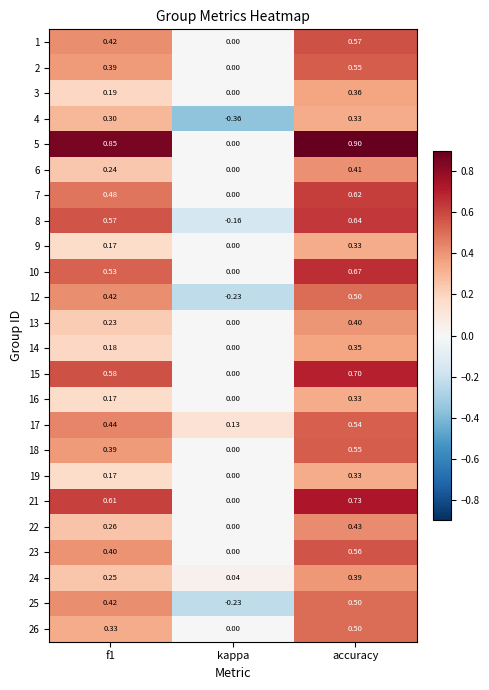

At which label does 13 reach its minimum?

kappa